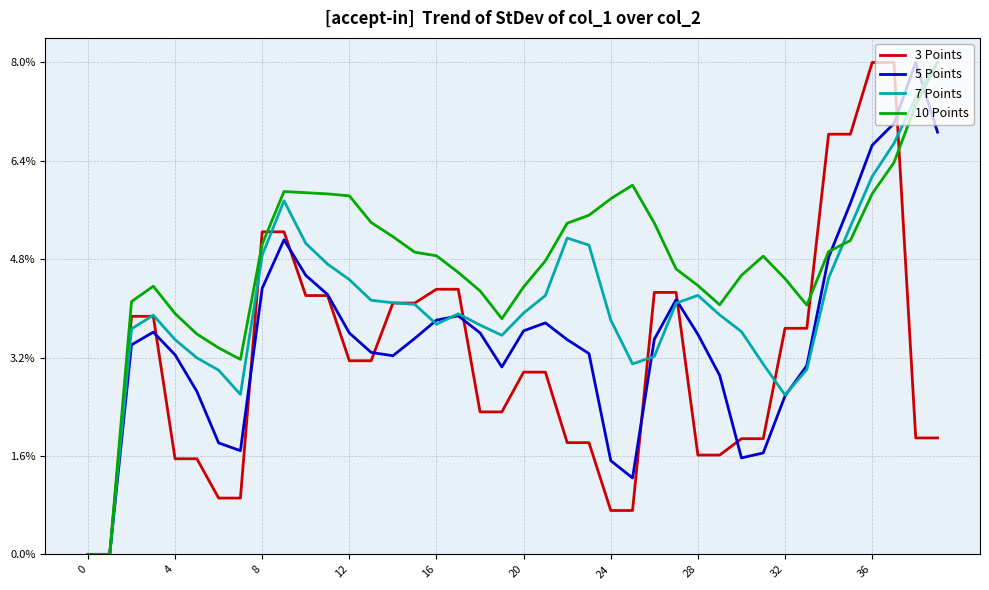

Does the chart have visible grid lines?

Yes